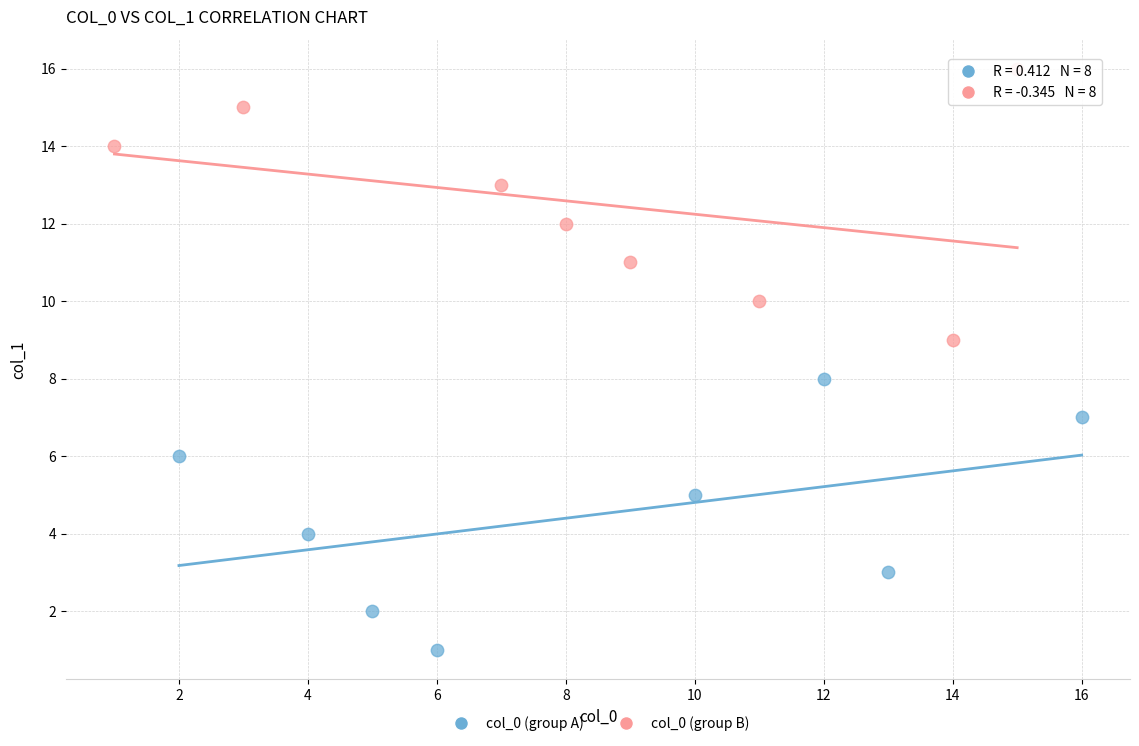

Which series contains the lowest Y value?

col_0 (group A)